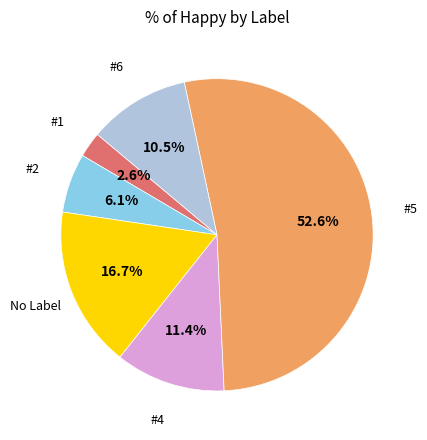

Does any single category account for the majority?

Yes